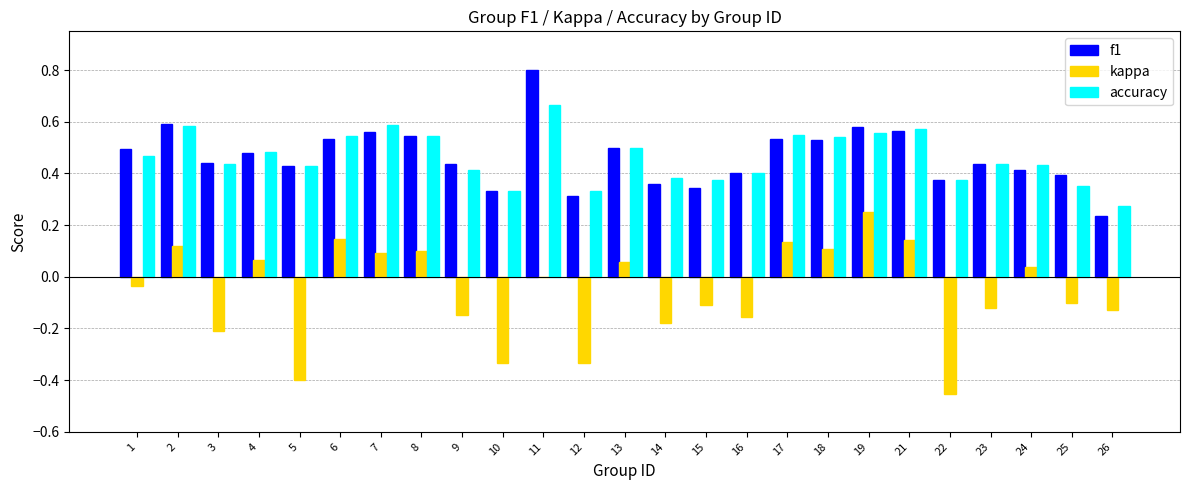

At which category does the chart reach its peak across all series?

11